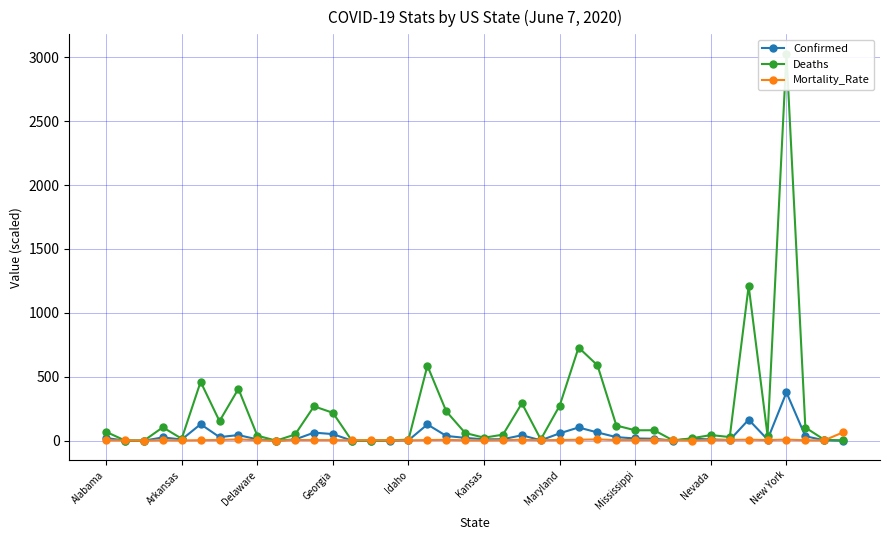

Is it true that Deaths equals 4.3 at 23?

False